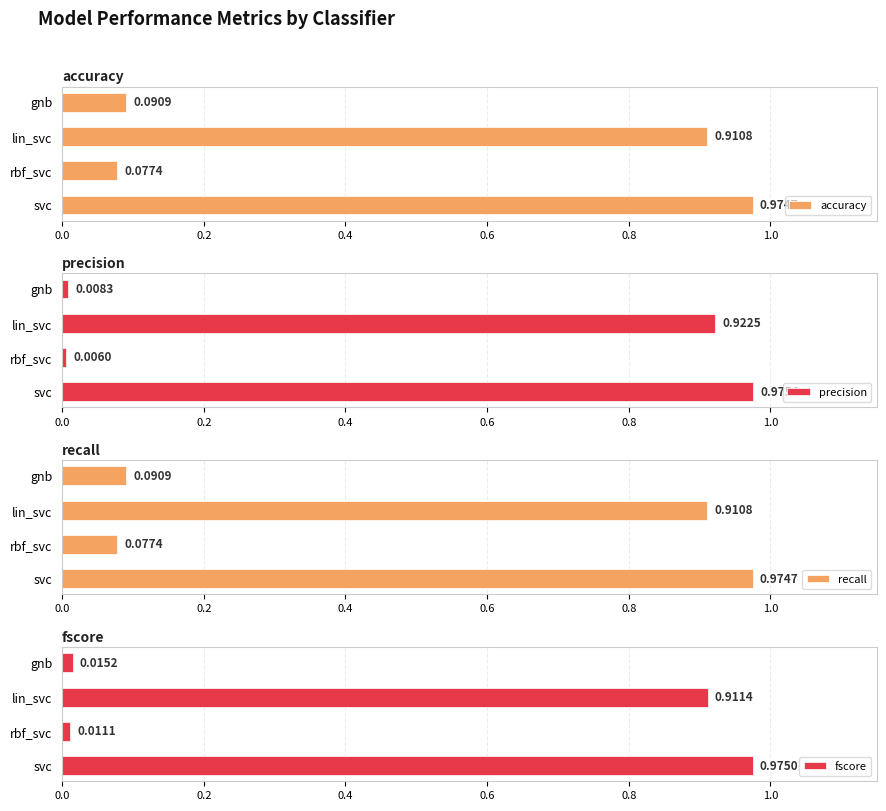

The value of accuracy at 0.4 is 0.5. True or false?

False